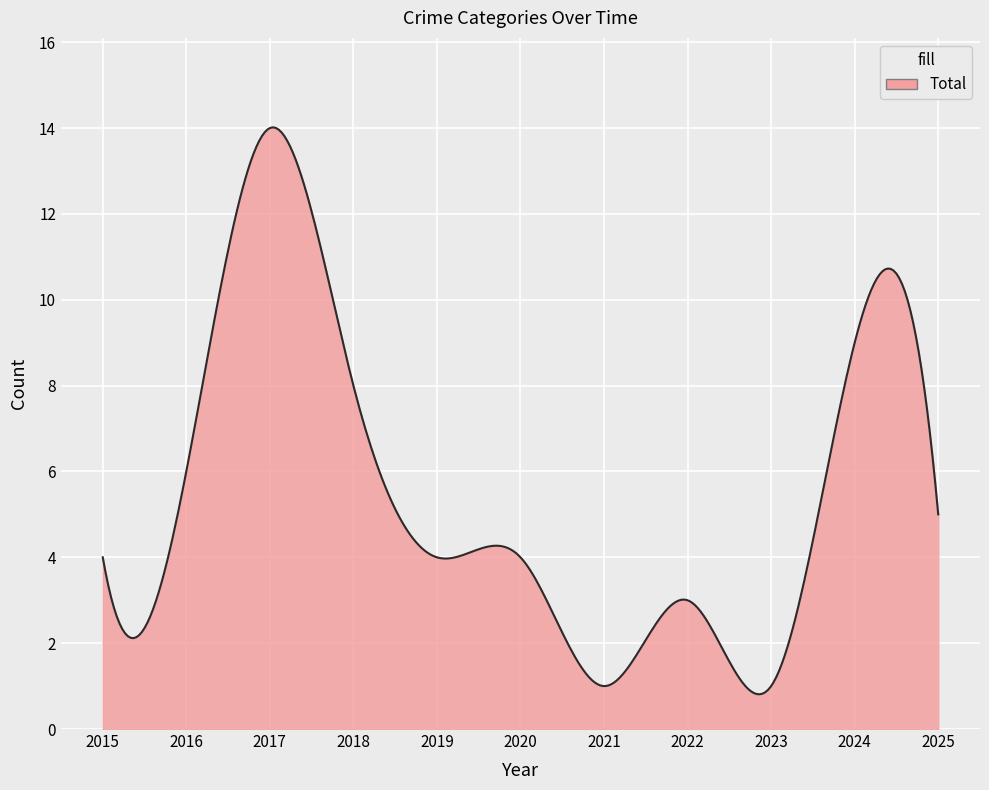

What is the greatest value displayed?

14.0